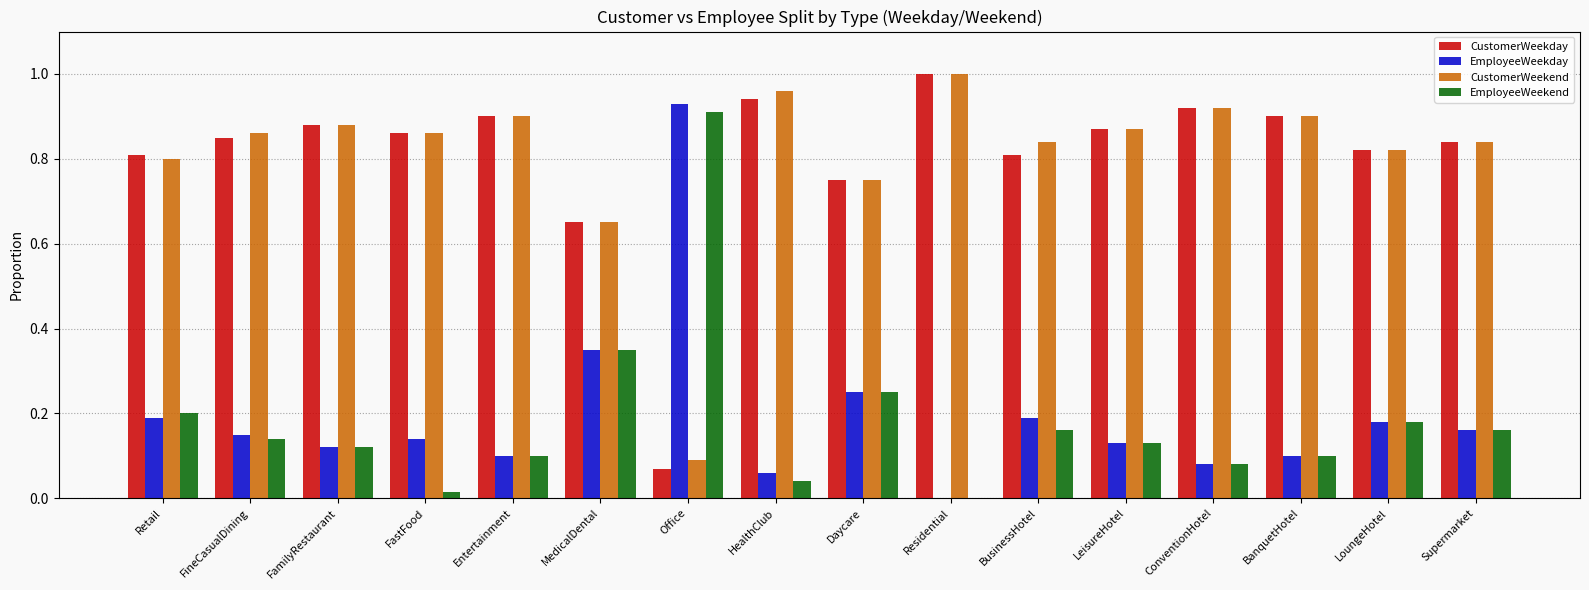

The value of CustomerWeekend at BusinessHotel is 0.3. True or false?

False